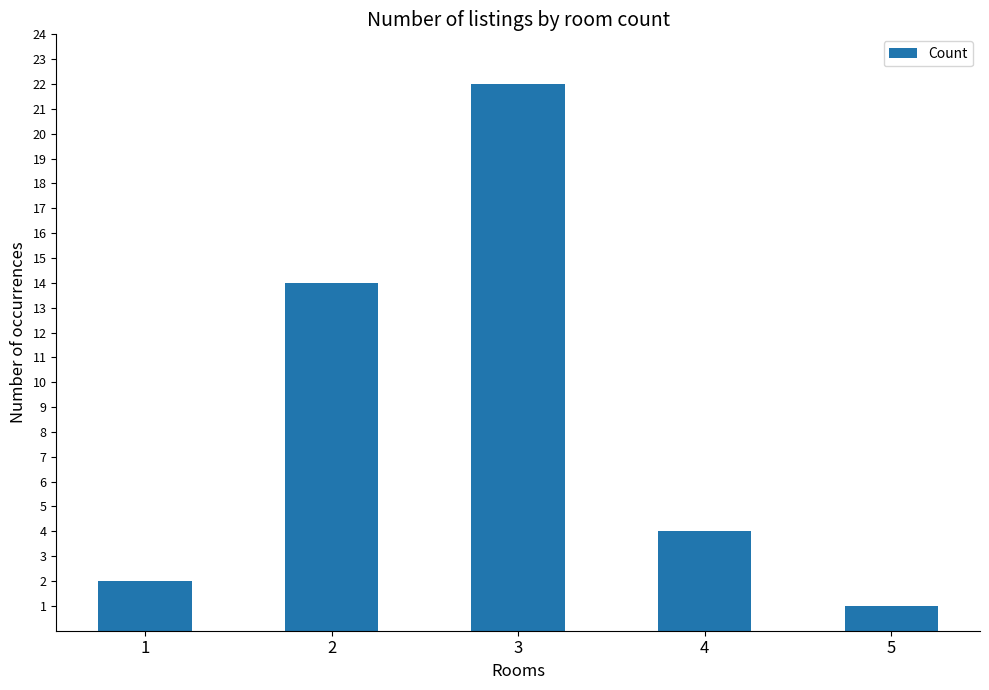

How many data points are less than 4?

2